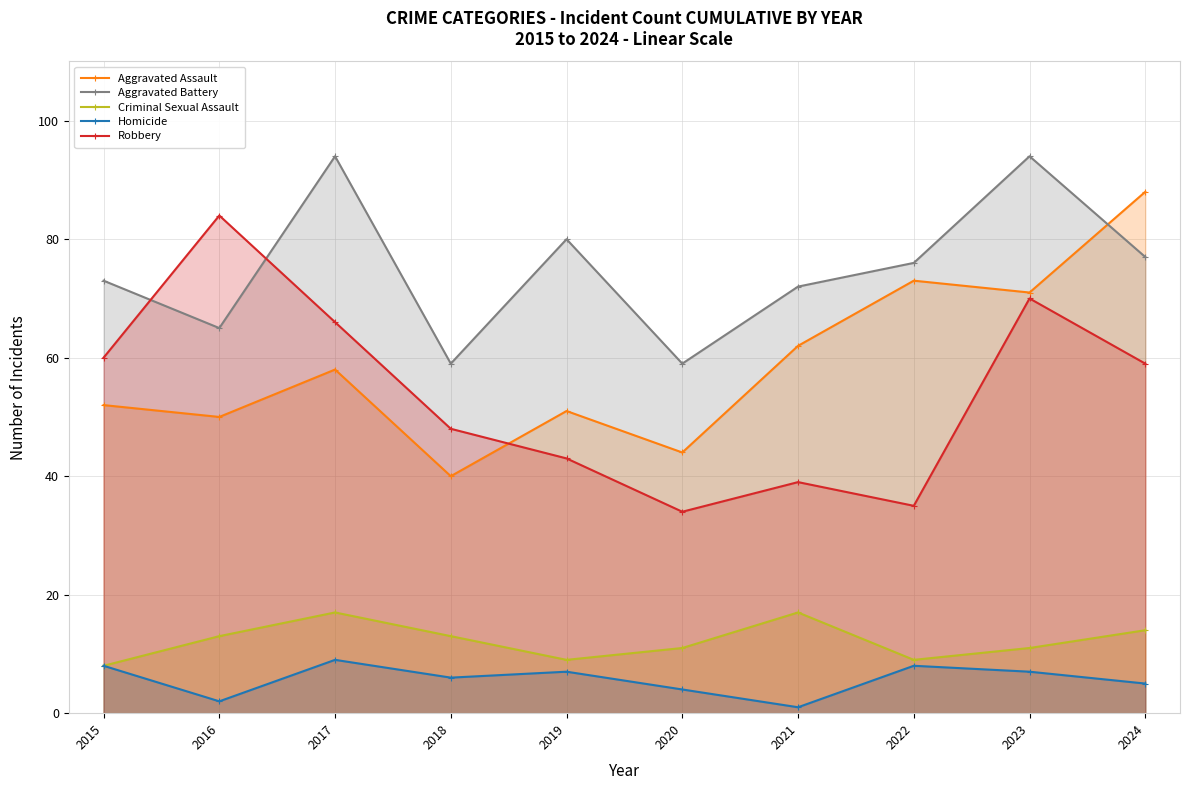

Where is Criminal Sexual Assault nearest to the value 12?

2016